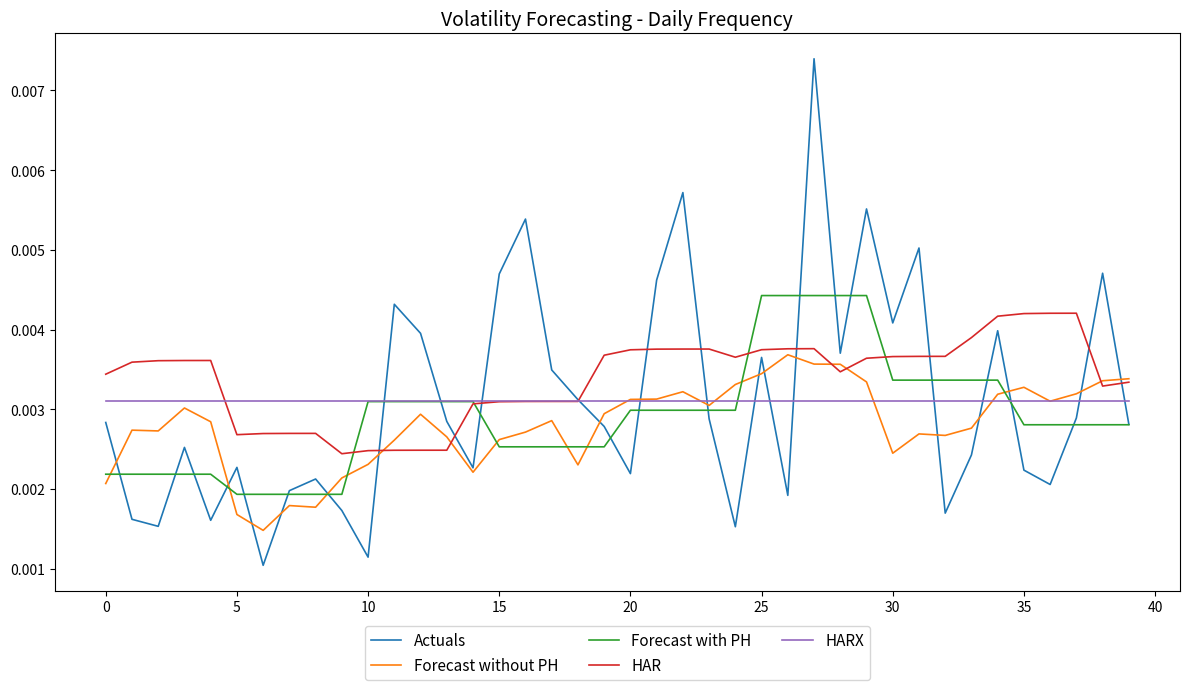

Which series has the largest range (max minus min)?

Actuals